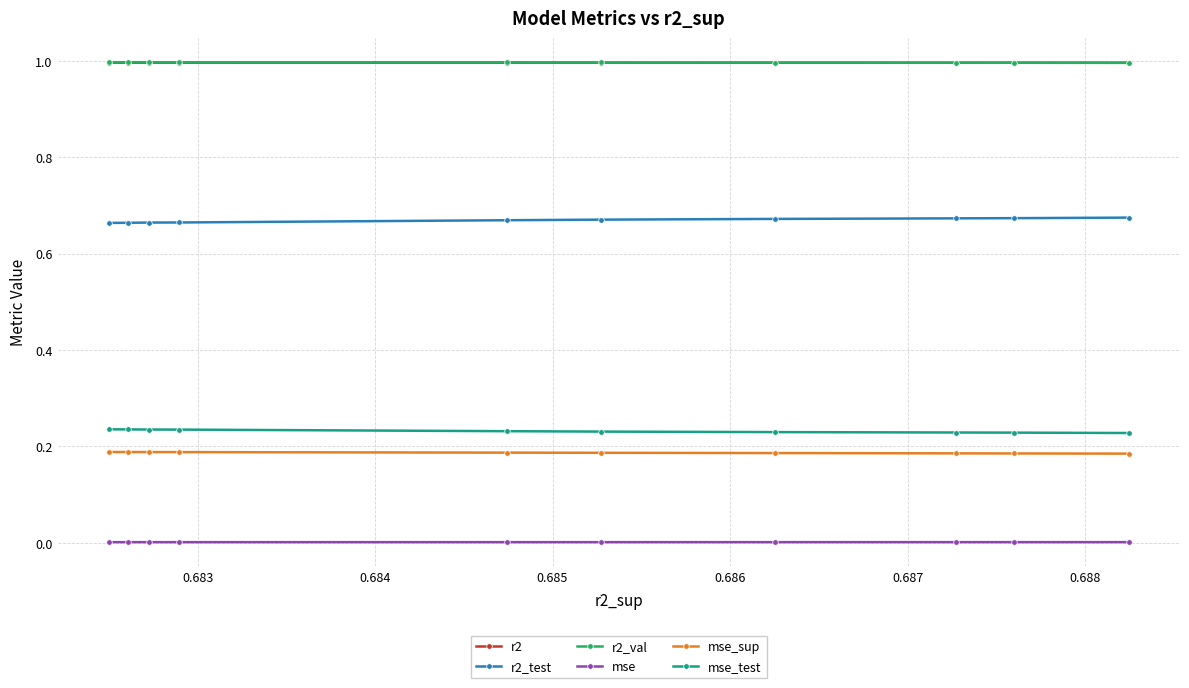

True or false: mse and mse_test cross at least once.

False